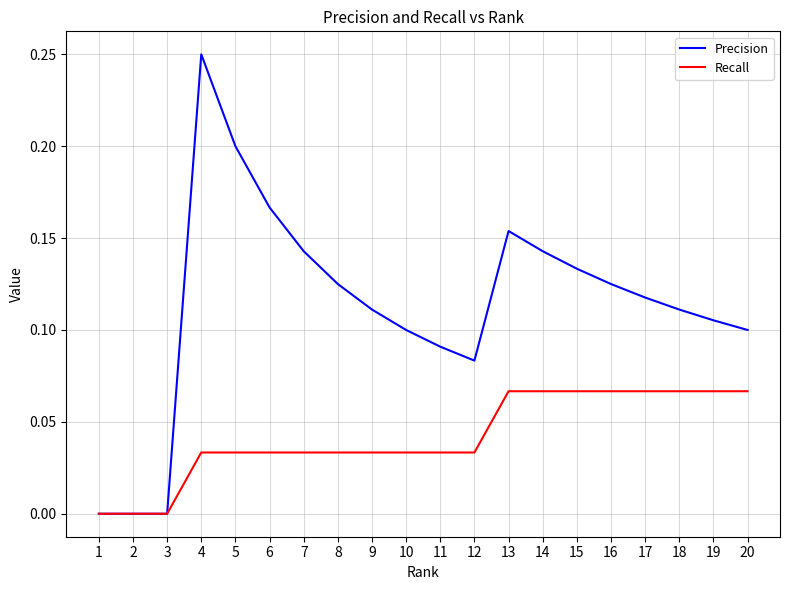

Rank the series at 7 from highest to lowest value.

Precision, Recall